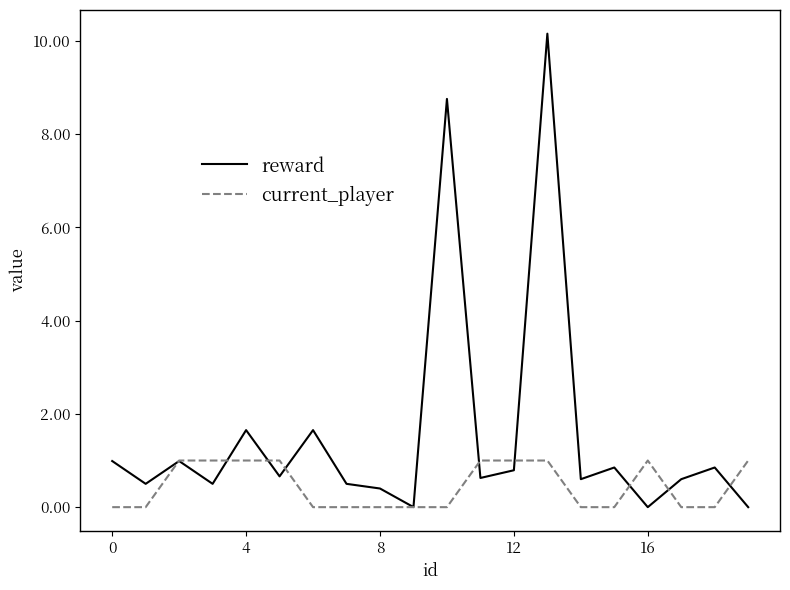

What is the maximum value shown in the chart?

10.2